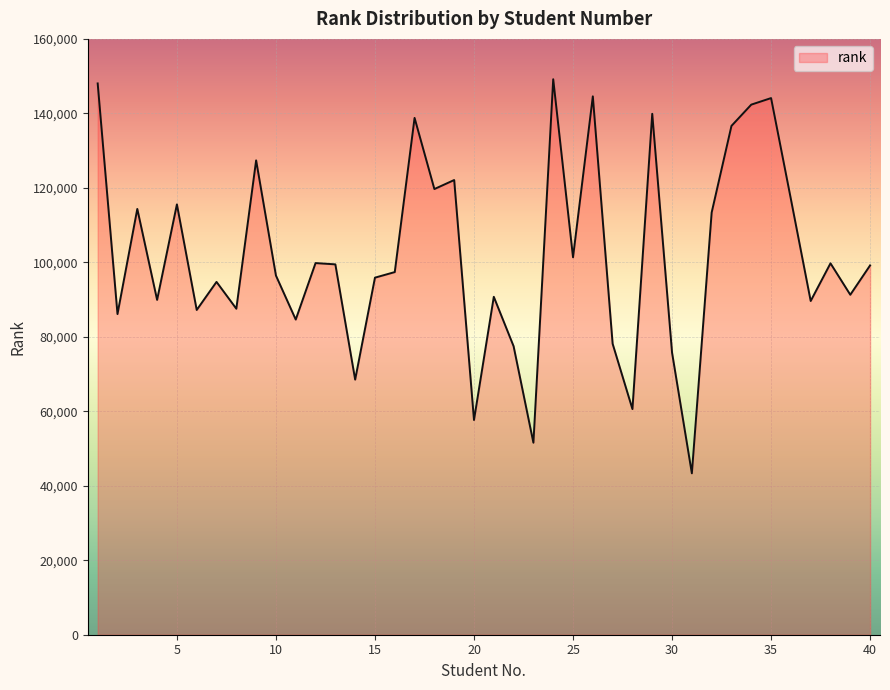

What is the difference between the maximum and minimum values?

105820